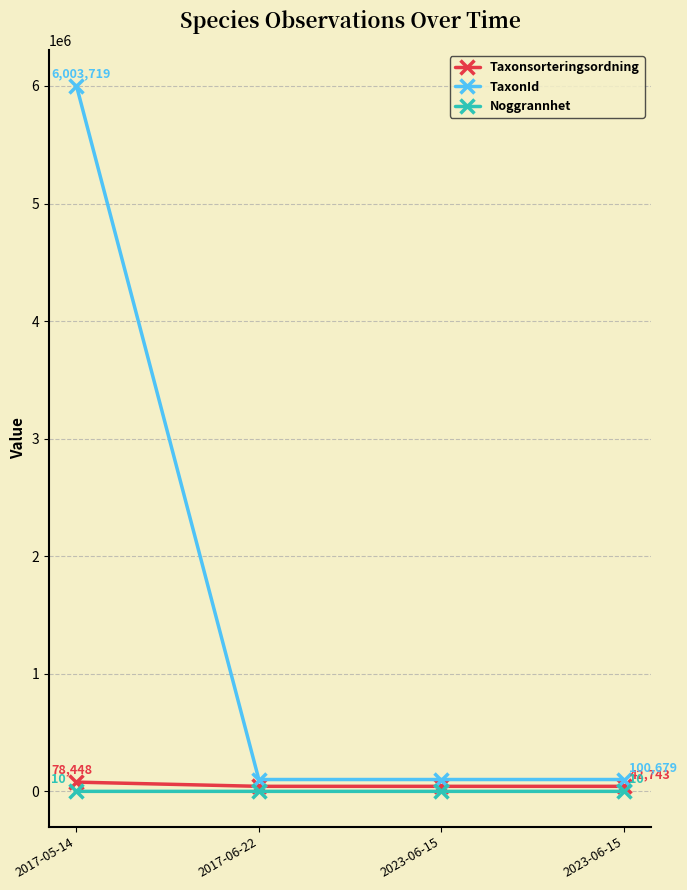

How many lines are shown in the chart?

3